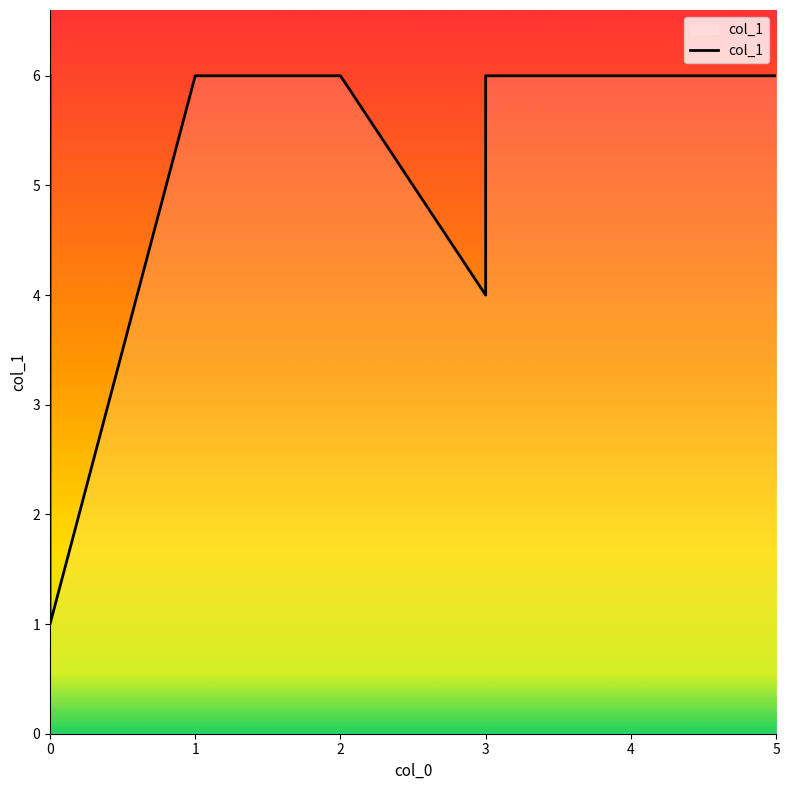

Approximately how many times larger is the value at 1 compared to 4?

1.0